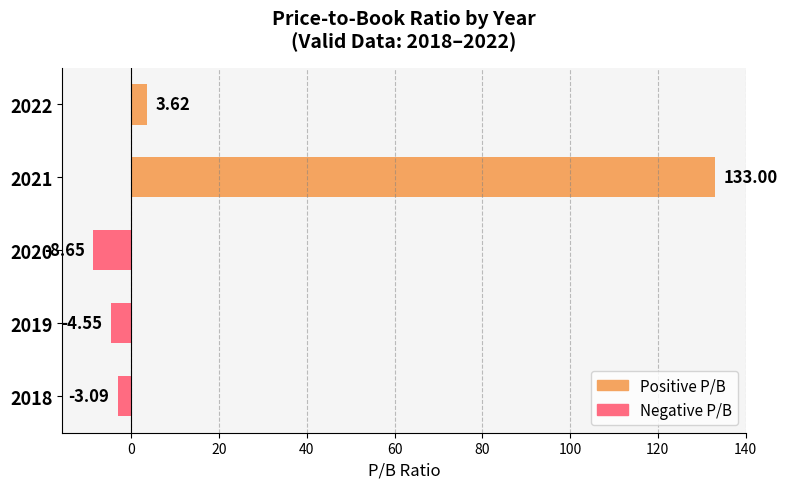

What is the sum of all values?

120.3